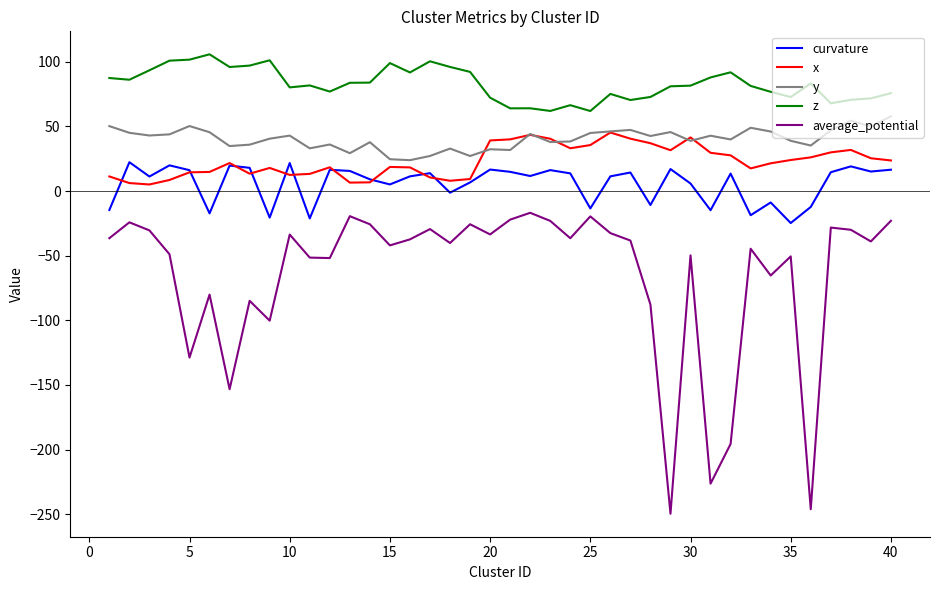

Which series has the largest total across all categories?

z